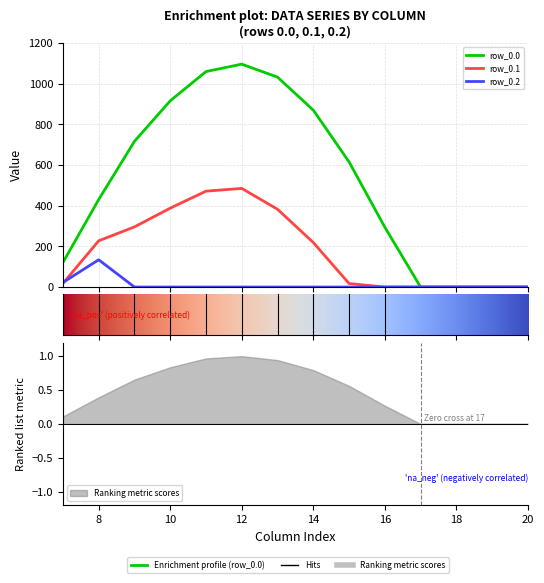

List the series in order of their overall mean, highest first.

row_0.0, row_0.1, row_0.2